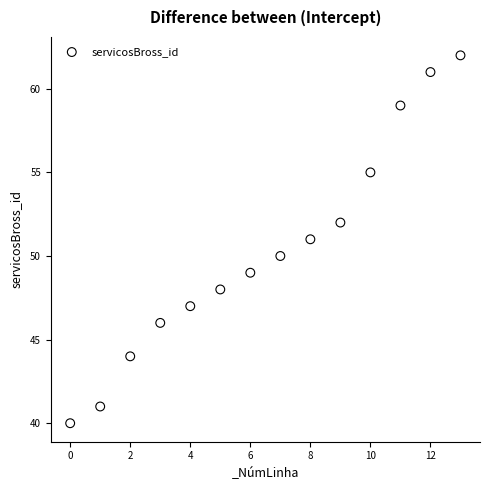

What is the range of Y values (max minus min)?

22